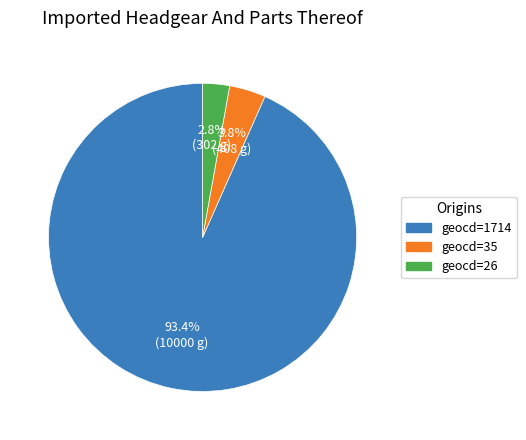

Which slice is the smallest?

geocd=26